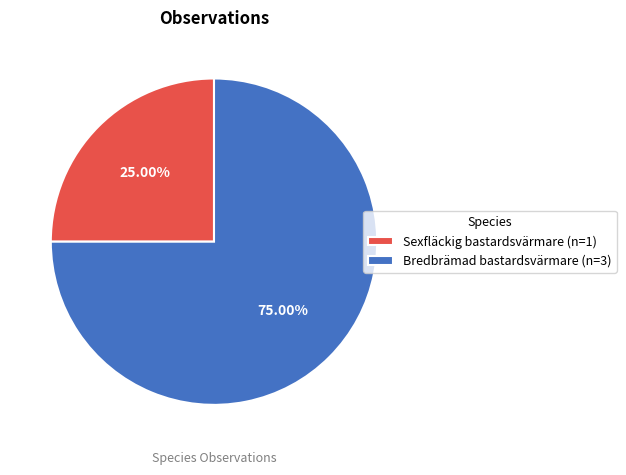

What percentage is the Sexfläckig bastardsvärmare slice, to the nearest percent?

25%